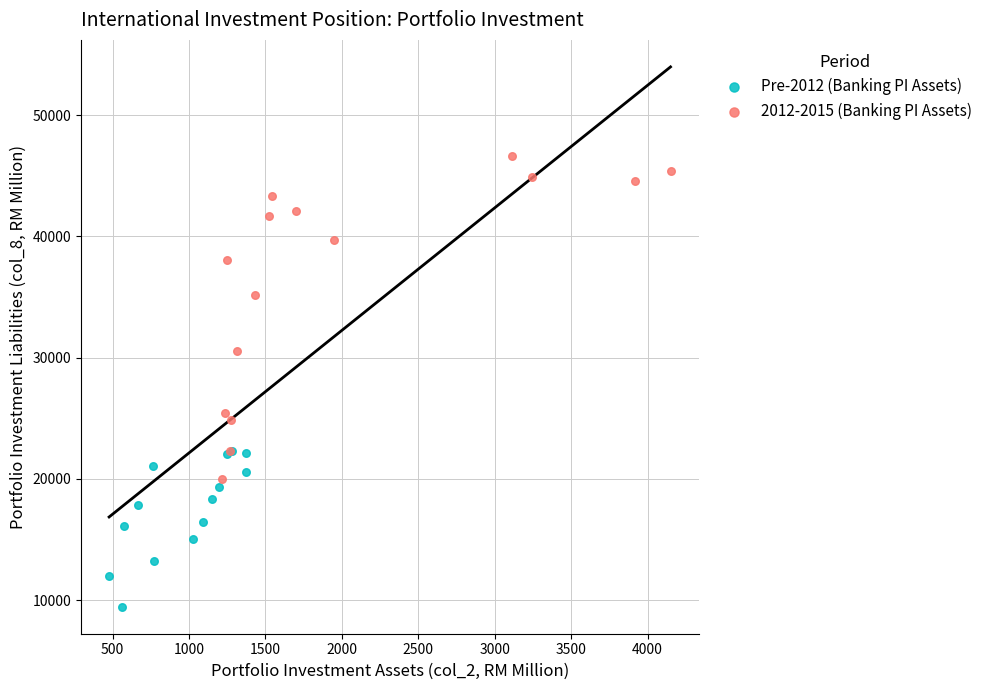

What are all the series names shown in the legend?

Pre-2012 (Banking PI Assets), 2012-2015 (Banking PI Assets)